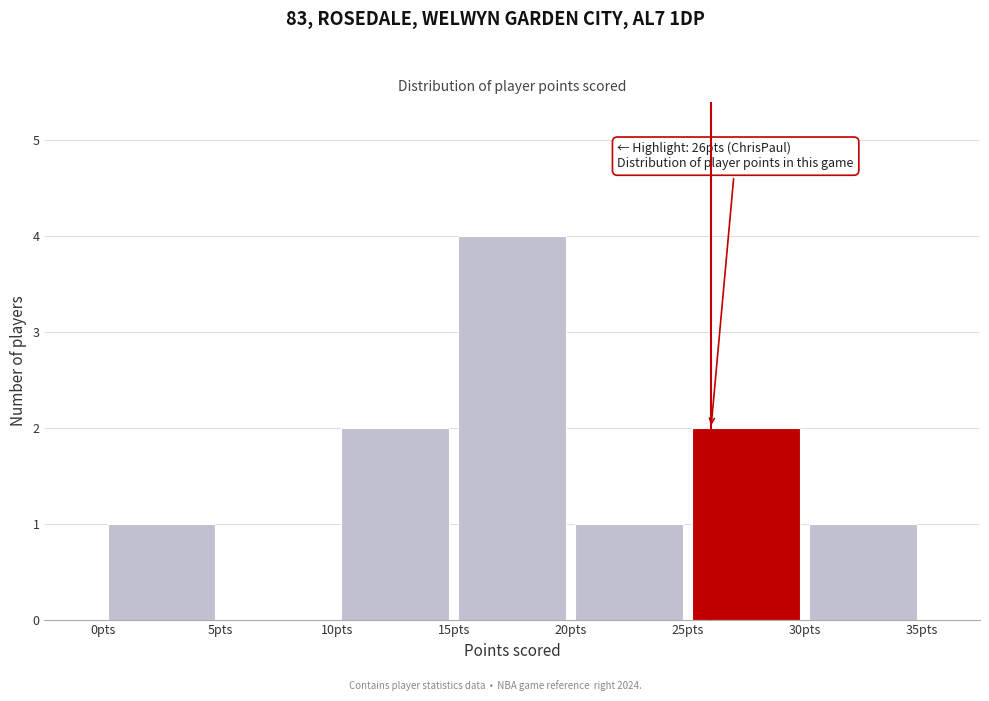

Over which range of the x-axis is the bar tallest?

15 to 20